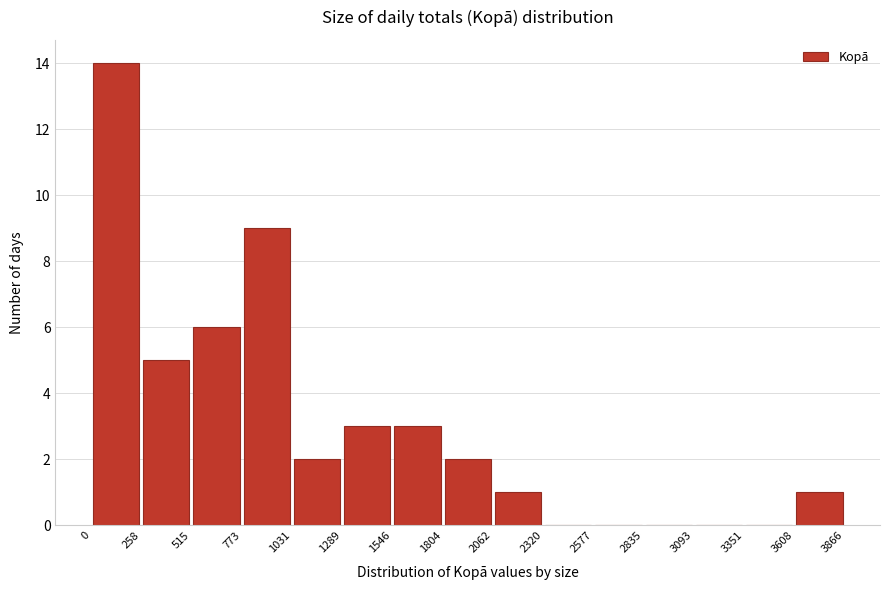

Reading left to right, transcribe this chart: for each bar, give the range it covers on the x-axis and its height. The values are not printed on the chart, so give them approximately, as read against the axis.

0 to 258: 14
258 to 515: 5
515 to 773: 6
773 to 1031: 9
1031 to 1289: 2
1289 to 1546: 3
1546 to 1804: 3
1804 to 2062: 2
2062 to 2320: 1
2320 to 2577: 0
2577 to 2835: 0
2835 to 3093: 0
3093 to 3351: 0
3351 to 3608: 0
3608 to 3866: 1